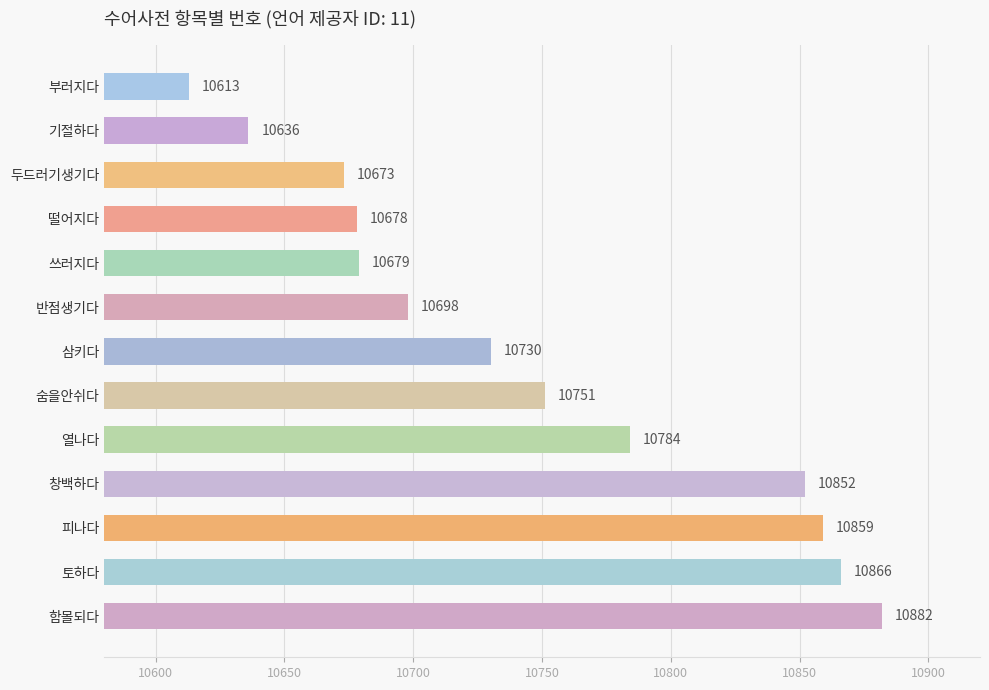

Reading bottom to top, extract all data points from this chart.

함몰되다=10882	토하다=10866	피나다=10859	창백하다=10852	열나다=10784	숨을안쉬다=10751	삼키다=10730	반점생기다=10698	쓰러지다=10679	떨어지다=10678	두드러기생기다=10673	기절하다=10636	부러지다=10613